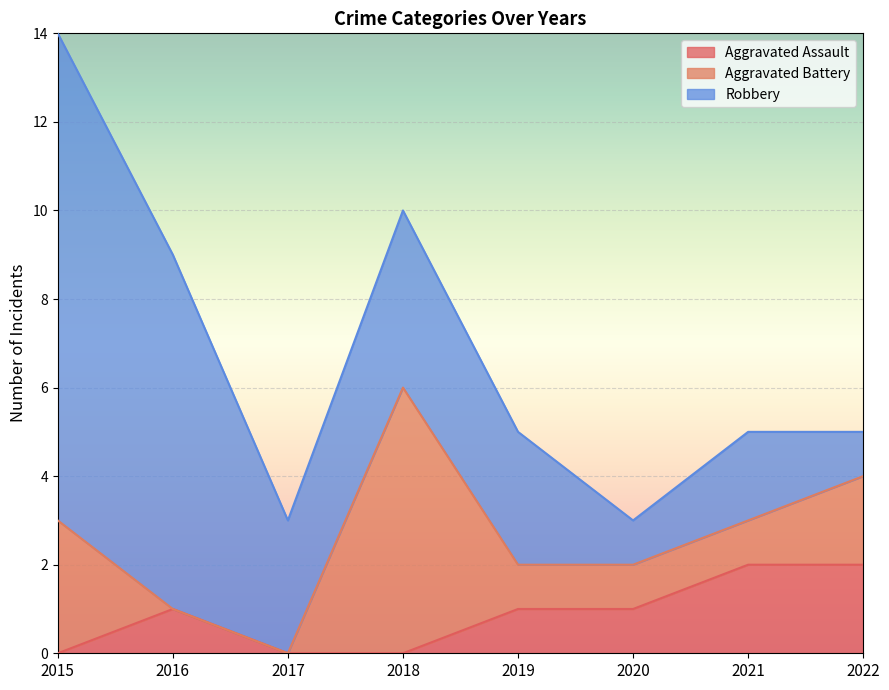

How many lines are shown in the chart?

3